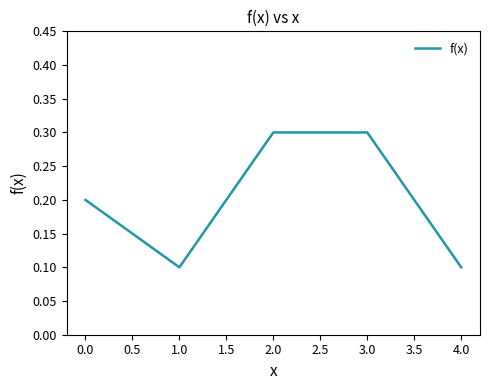

True or false: the data shows 0.0 at 1.0.

False